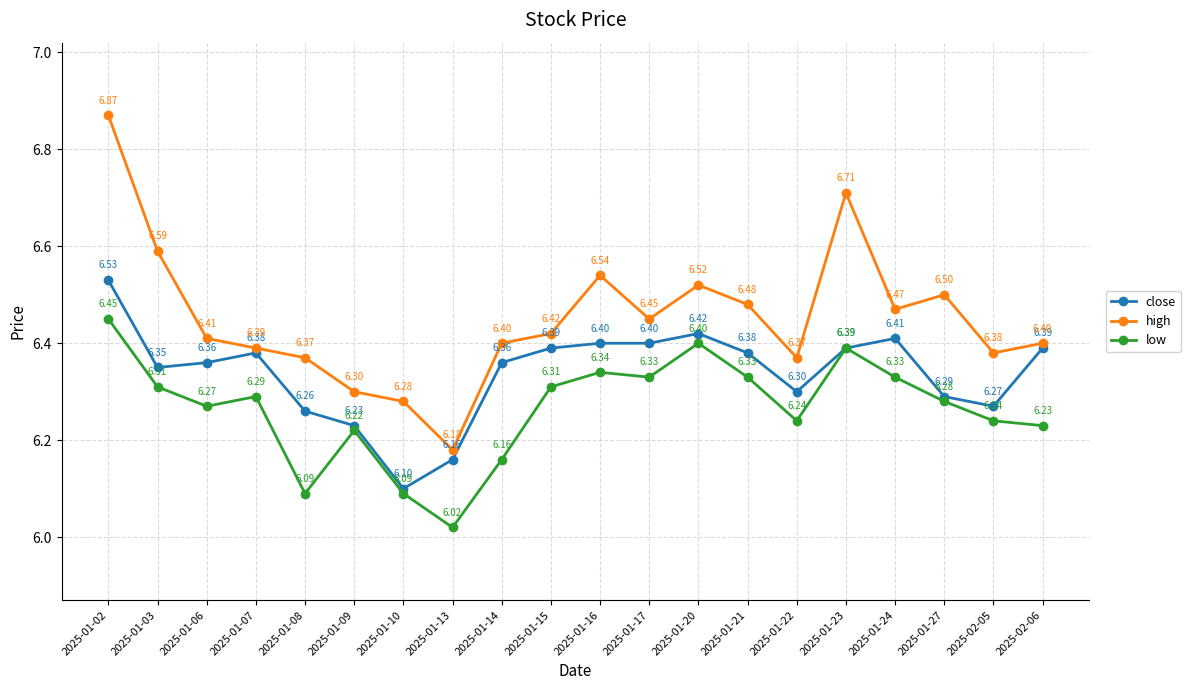

What is the maximum value shown in the chart?

6.9